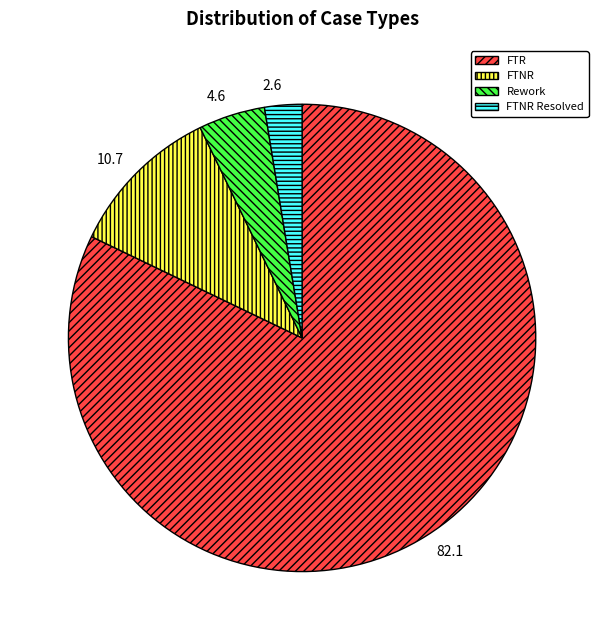

How many segments does this pie chart have?

4